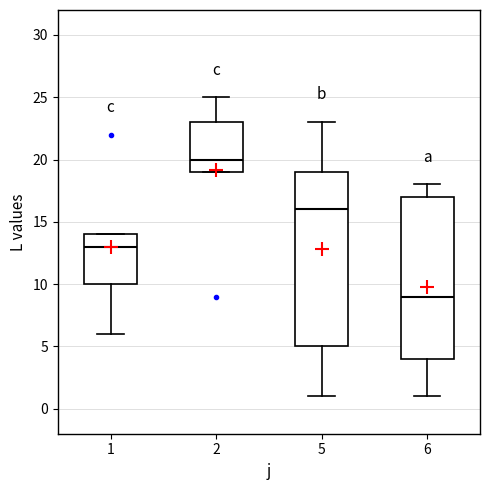

Which box is the tallest, from its lower edge to its upper edge?

5